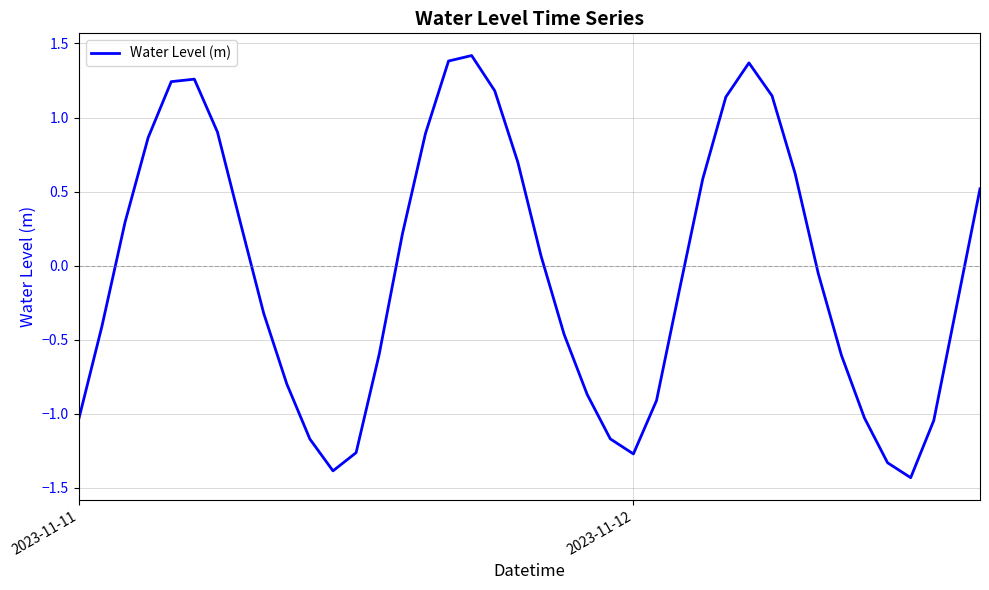

What is the difference between the second highest and second lowest values?

2.8